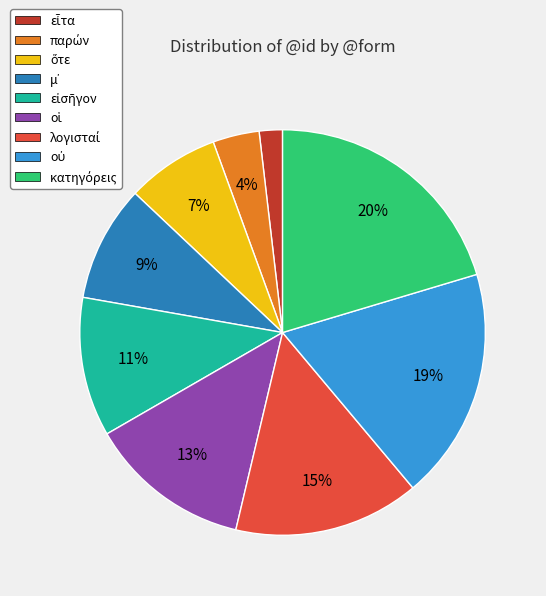

Count the number of slices in the pie.

9